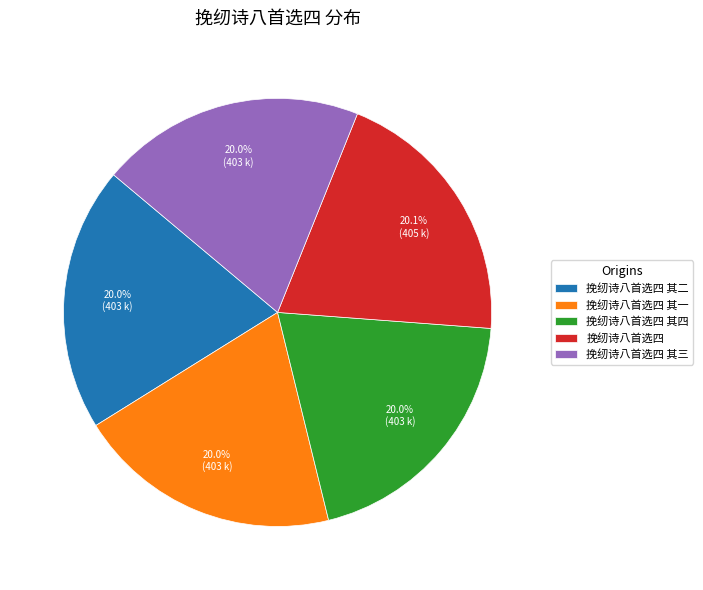

What percentage is NOT represented by 挽纫诗八首选四?

79.9%